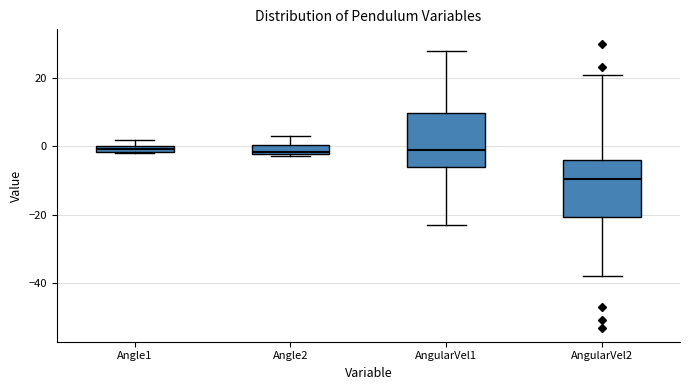

Where is the lower edge of the box for Angle2 on the y-axis? The values are not printed on the chart, so give them approximately, as read against the axis.

-2